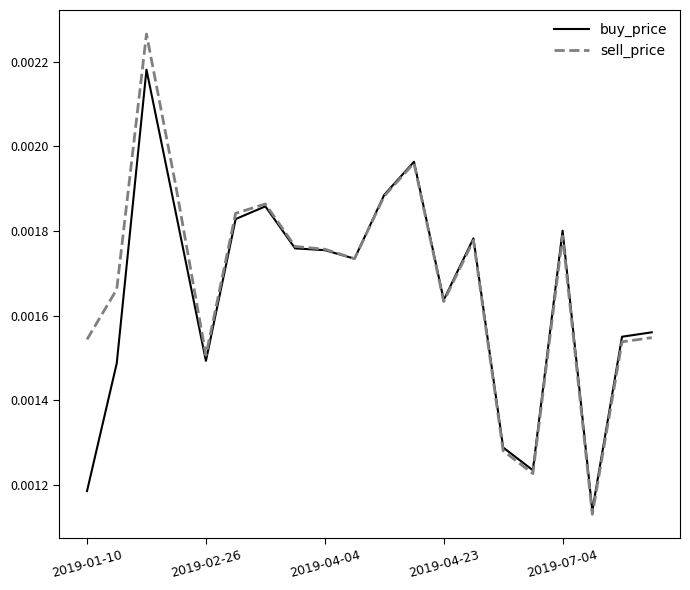

What are all the series names shown in the legend?

buy_price, sell_price